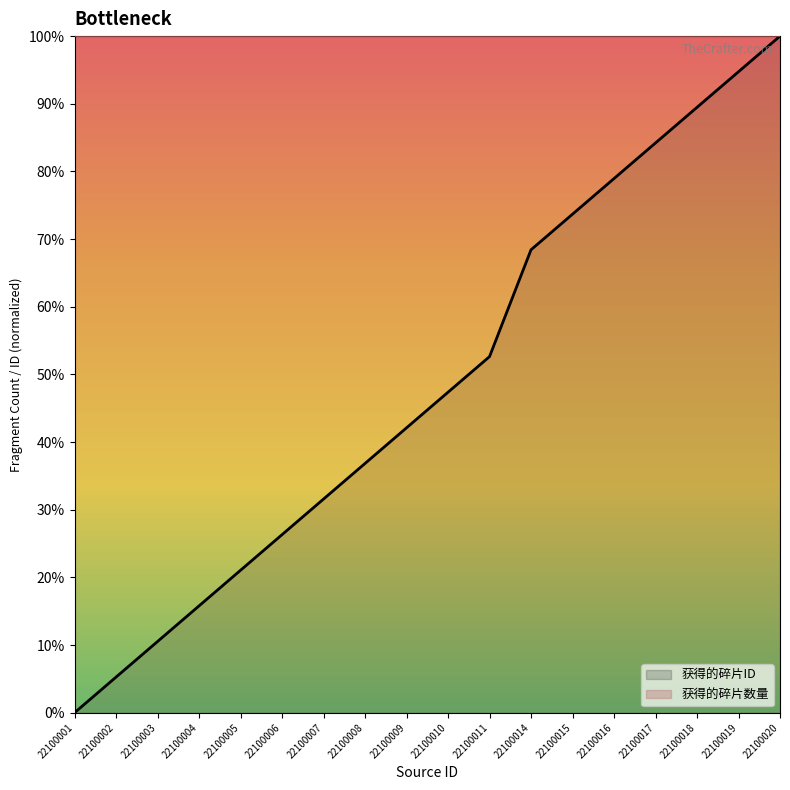

Is it true that the value at 22100015 is 73.7?

True